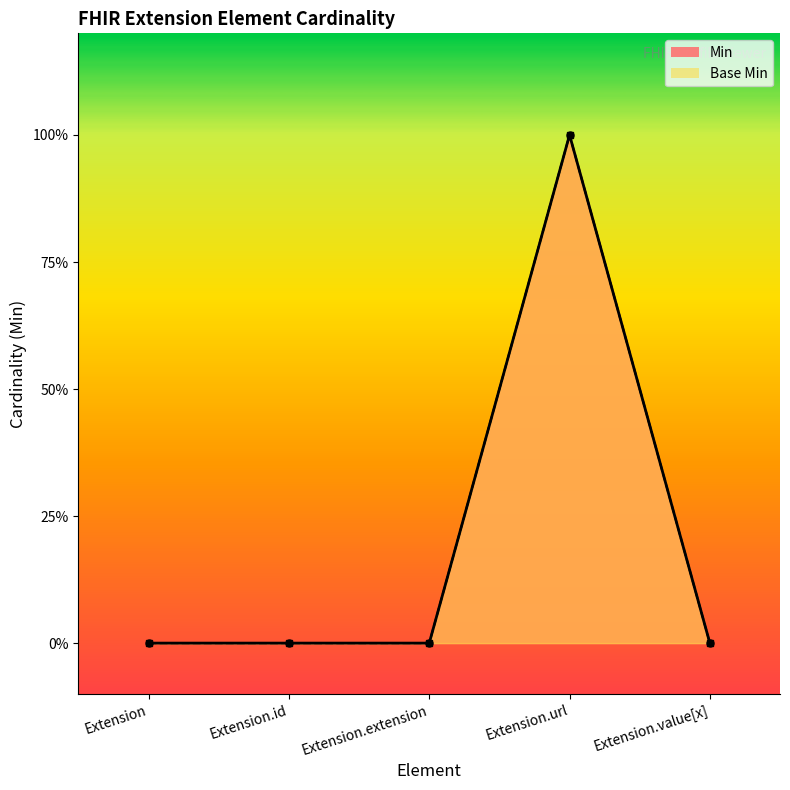

Which series has the largest total across all categories?

Min